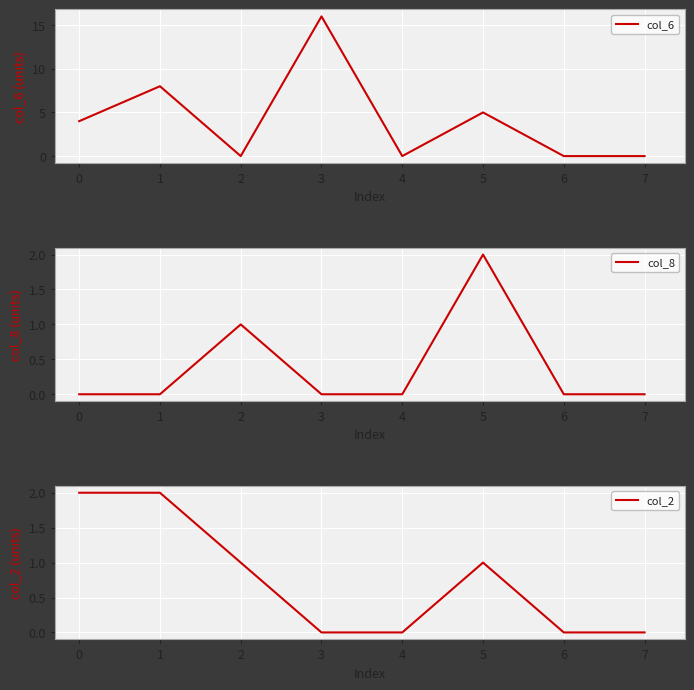

What is the difference between the second highest and second lowest values in the col_6 series?

8